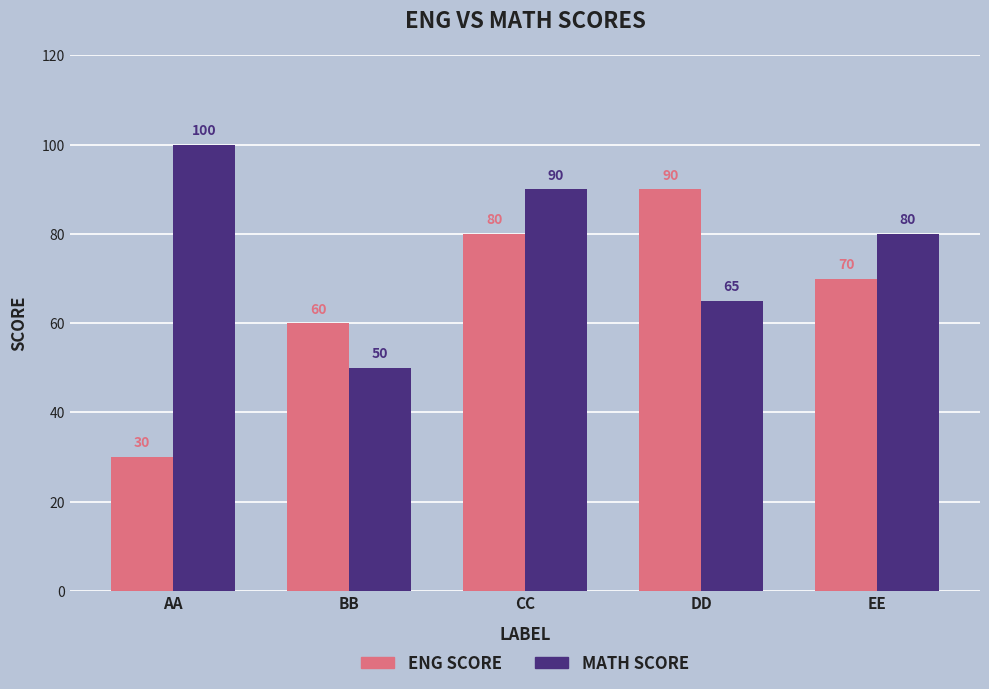

At which category is the sum across all series the highest?

CC